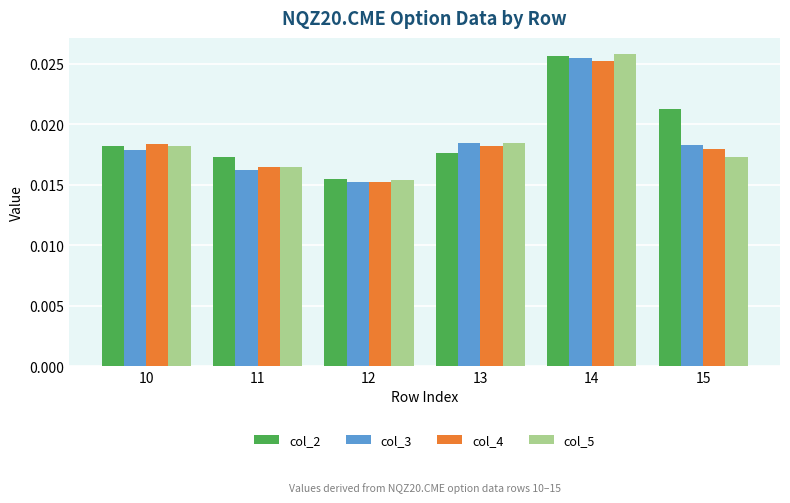

Which category has the lowest value in the col_3 series?

12